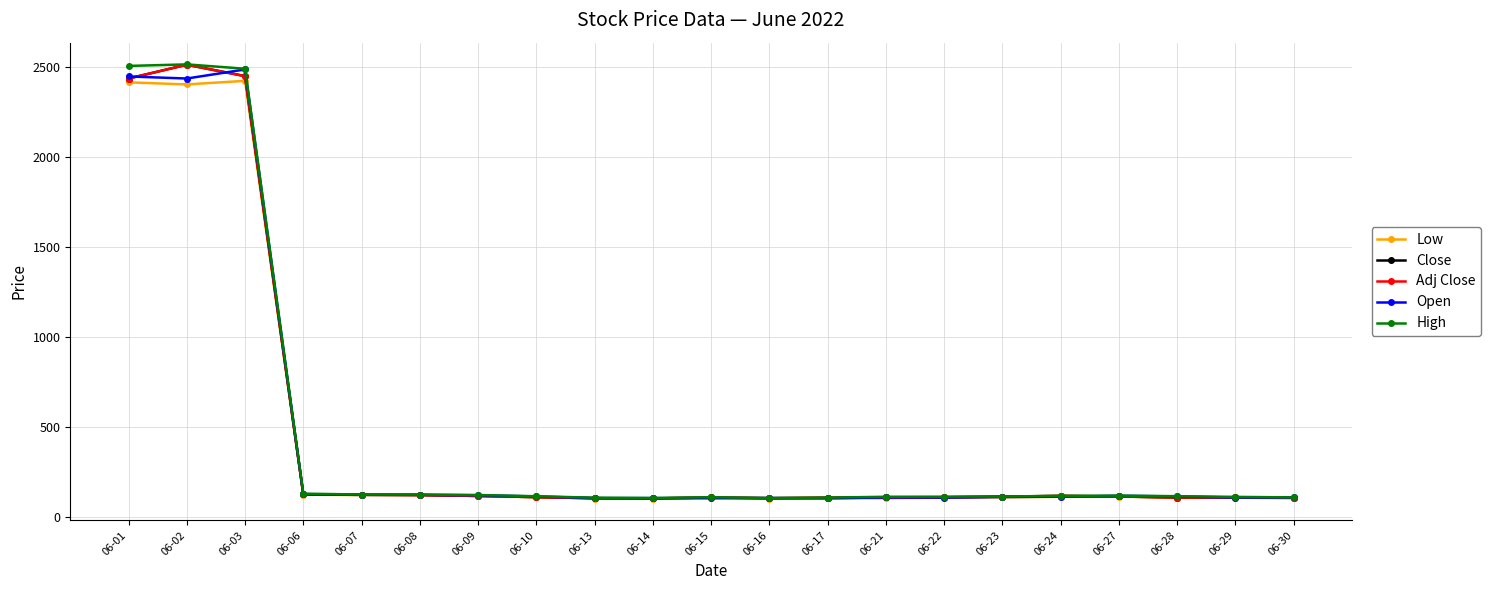

The value of Adj Close at 06-29 is 108.9. True or false?

True